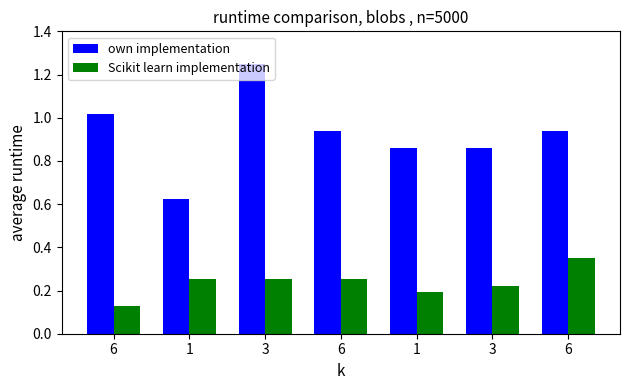

How many bars are there in total?

14